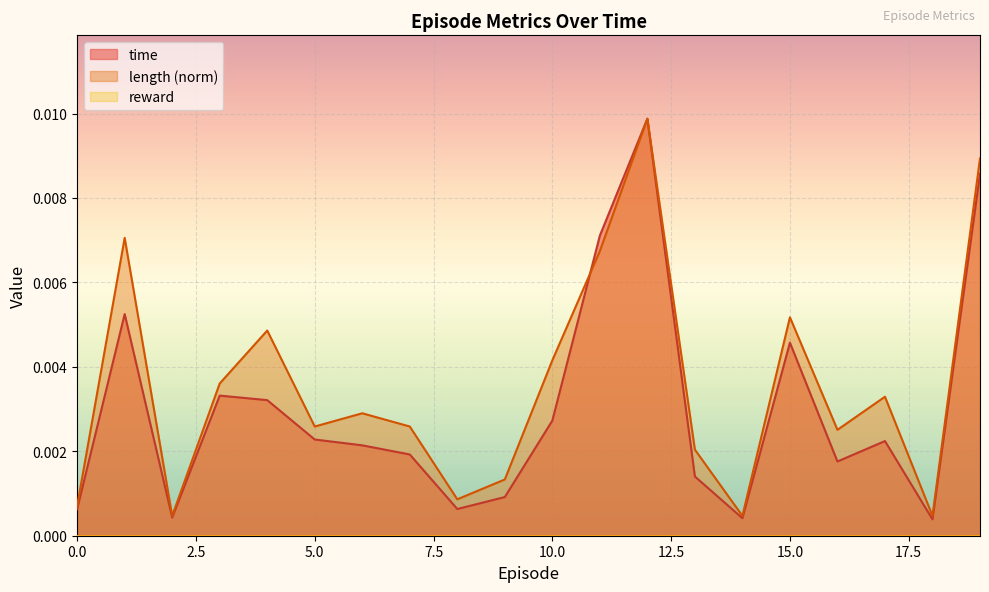

Which series has the widest spread of values?

time